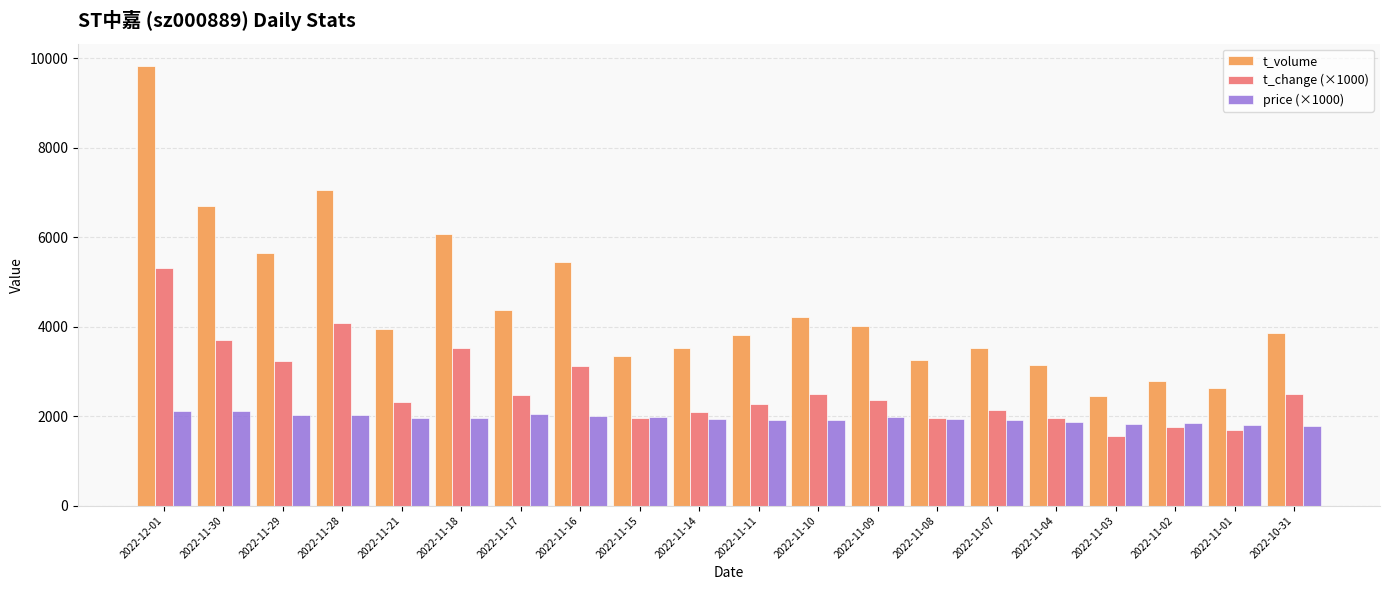

What are all the series names shown in the legend?

t_volume, t_change (×1000), price (×1000)